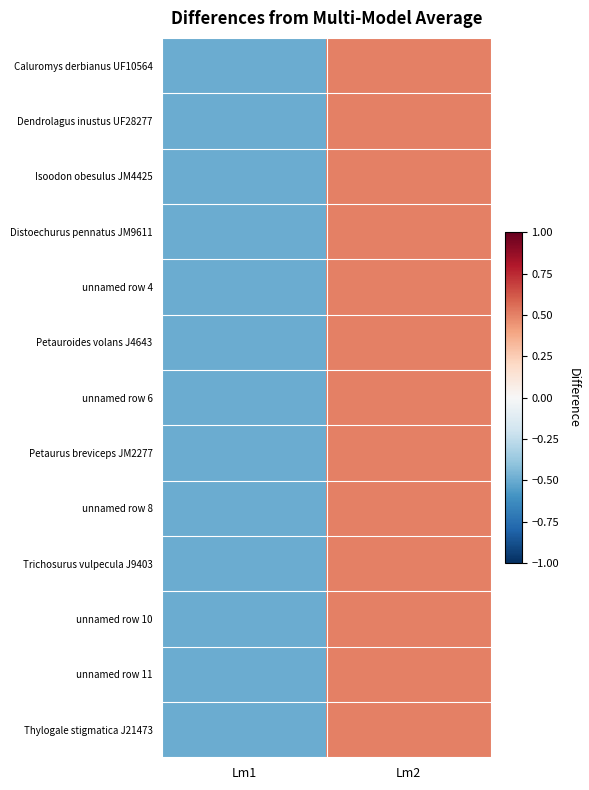

At which category is the sum across all series the highest?

Lm2